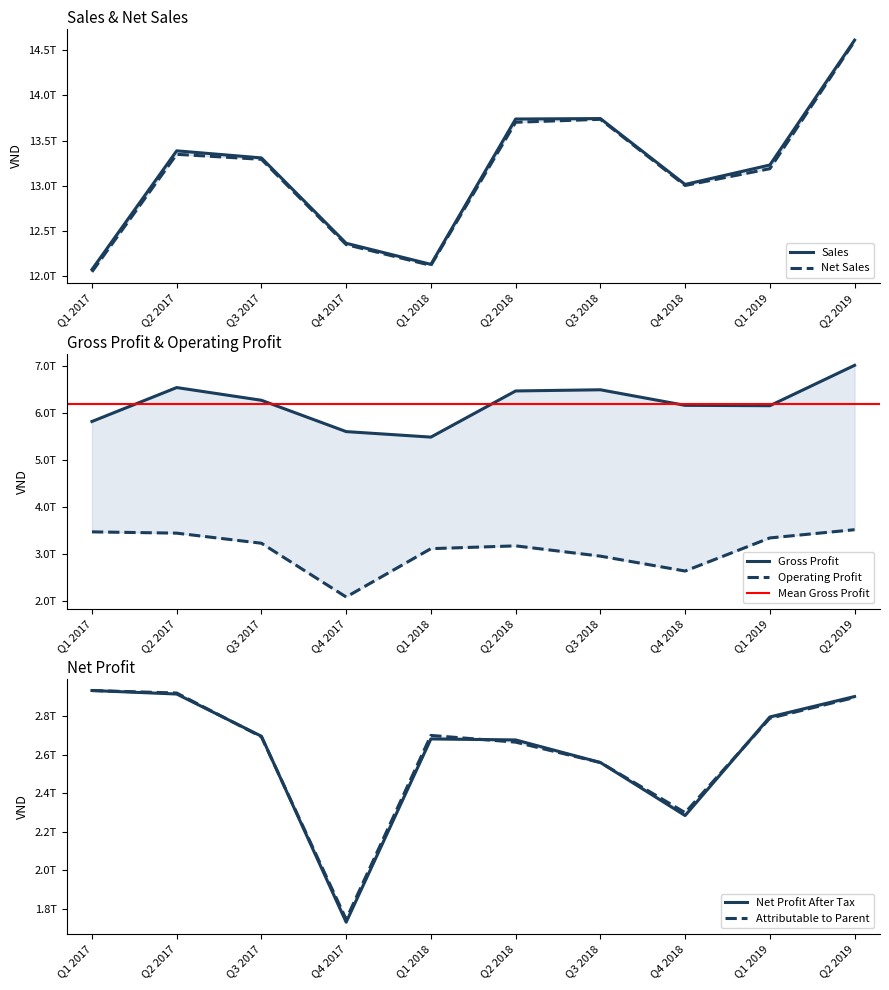

At which category is the sum across all series the highest?

Q2 2019